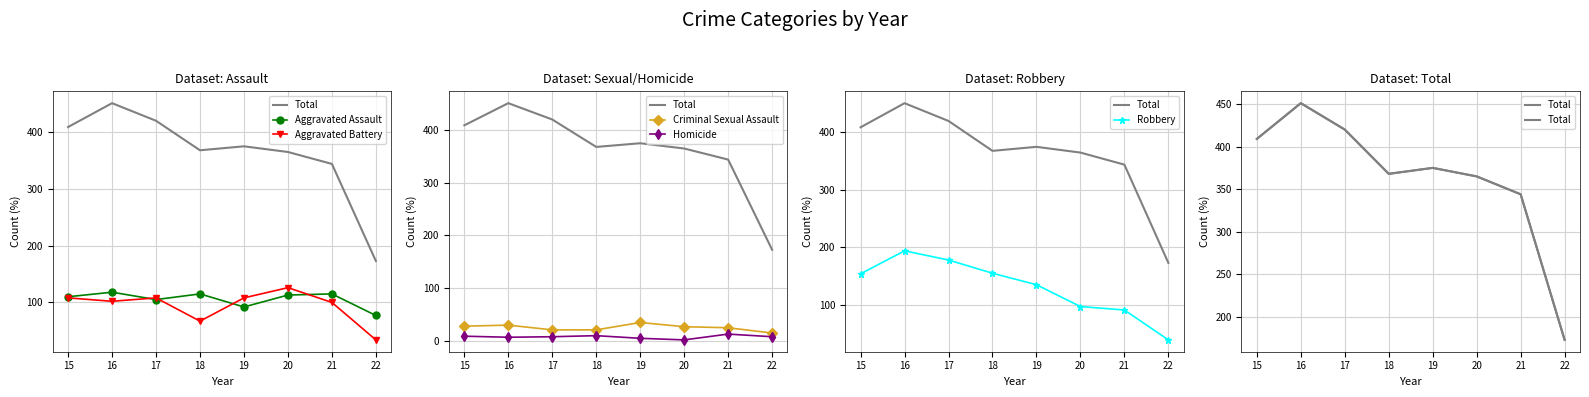

Reading left to right, transcribe all the data shown in this chart.

Total: 15=409	16=451	17=420	18=368	19=375	20=365	21=344	22=173
Aggravated Assault: 15=110	16=118	17=105	18=115	19=92	20=113	21=115	22=77
Aggravated Battery: 15=108	16=102	17=108	18=67	19=108	20=126	21=100	22=34
Criminal Sexual Assault: 15=28	16=30	17=21	18=21	19=35	20=27	21=25	22=15
Homicide: 15=9	16=7	17=8	18=10	19=5	20=2	21=13	22=8
Robbery: 15=154	16=194	17=178	18=155	19=135	20=97	21=91	22=39